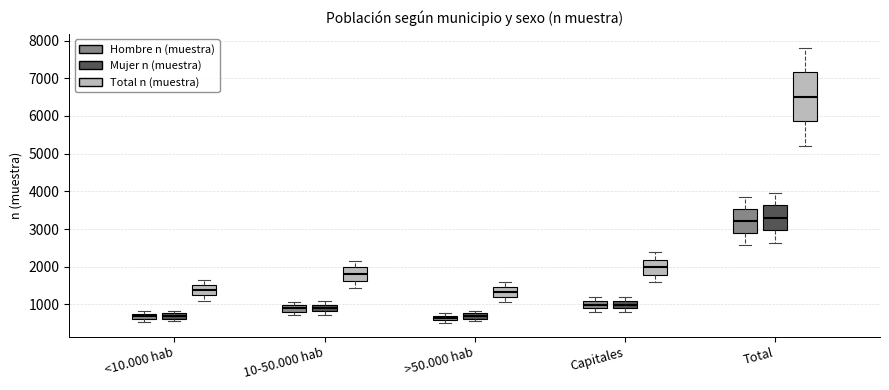

Where does the median line of the box for 10-50.000 hab (Hombre n (muestra)) sit on the y-axis? The values are not printed on the chart, so give them approximately, as read against the axis.

900